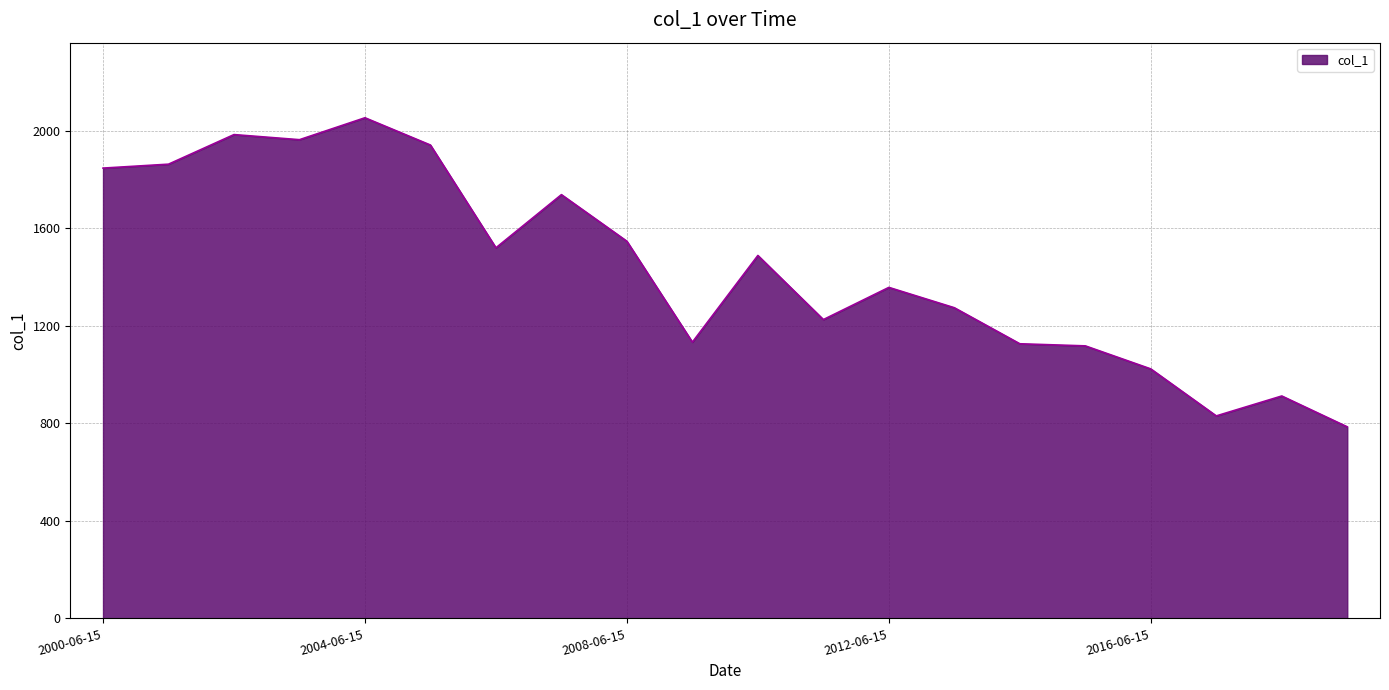

What is the minimum value shown in the chart?

785.7